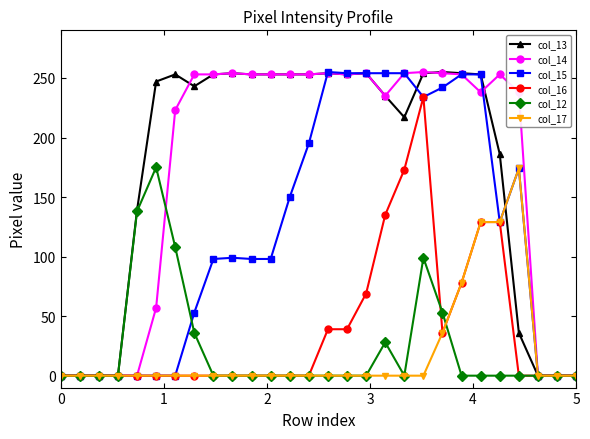

What is the difference between the maximum and minimum values in the col_15 series?

255